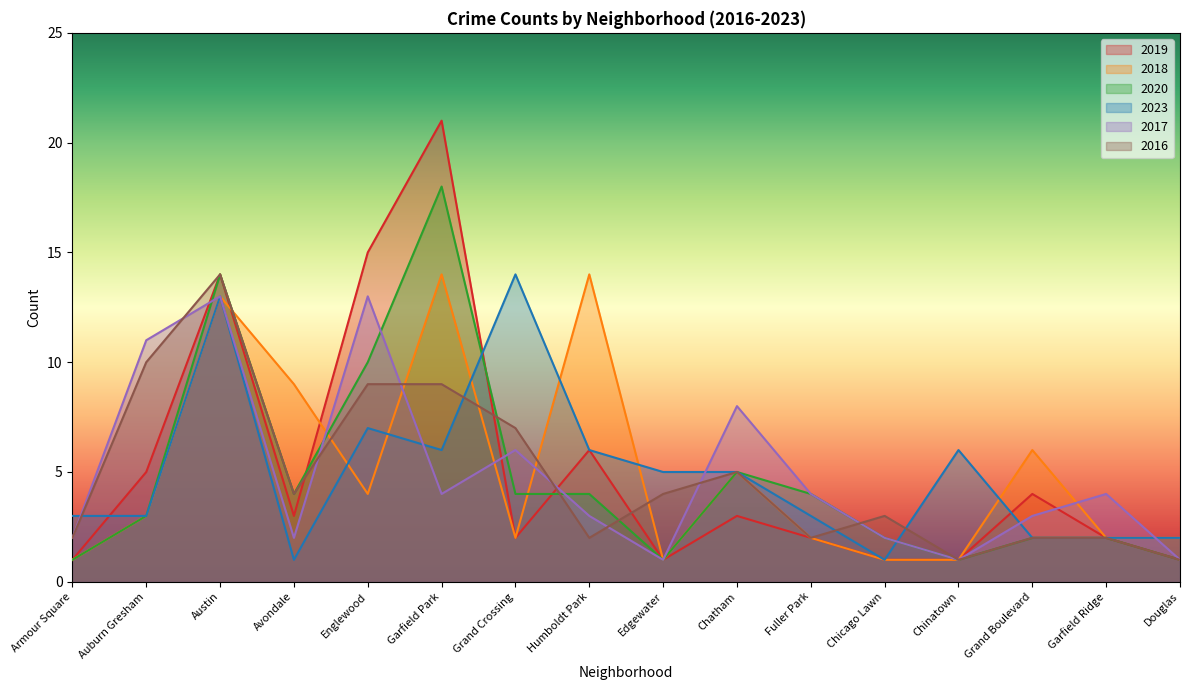

How many times do 2023 and 2020 cross each other?

2